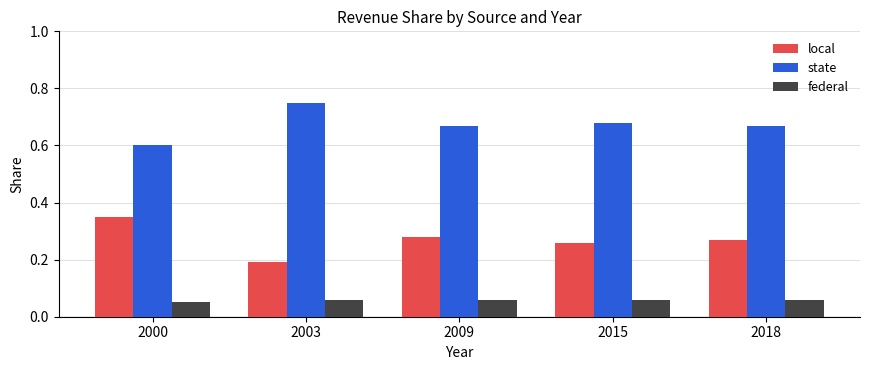

At which label does state reach its minimum?

2000